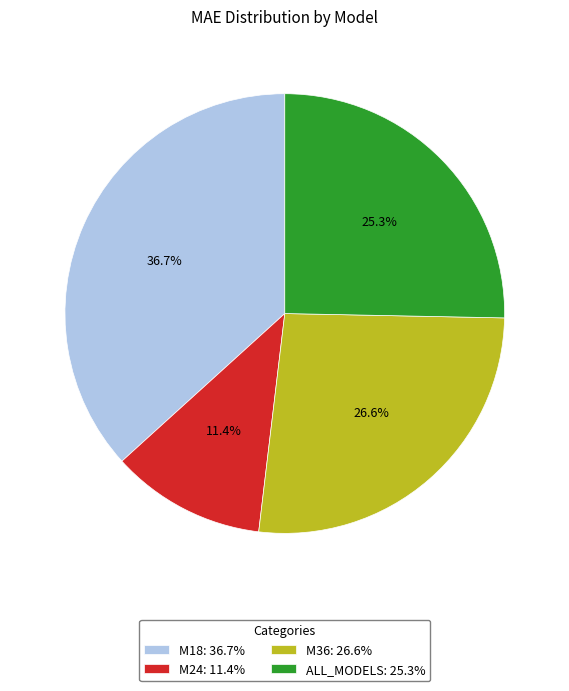

Count the number of slices in the pie.

4